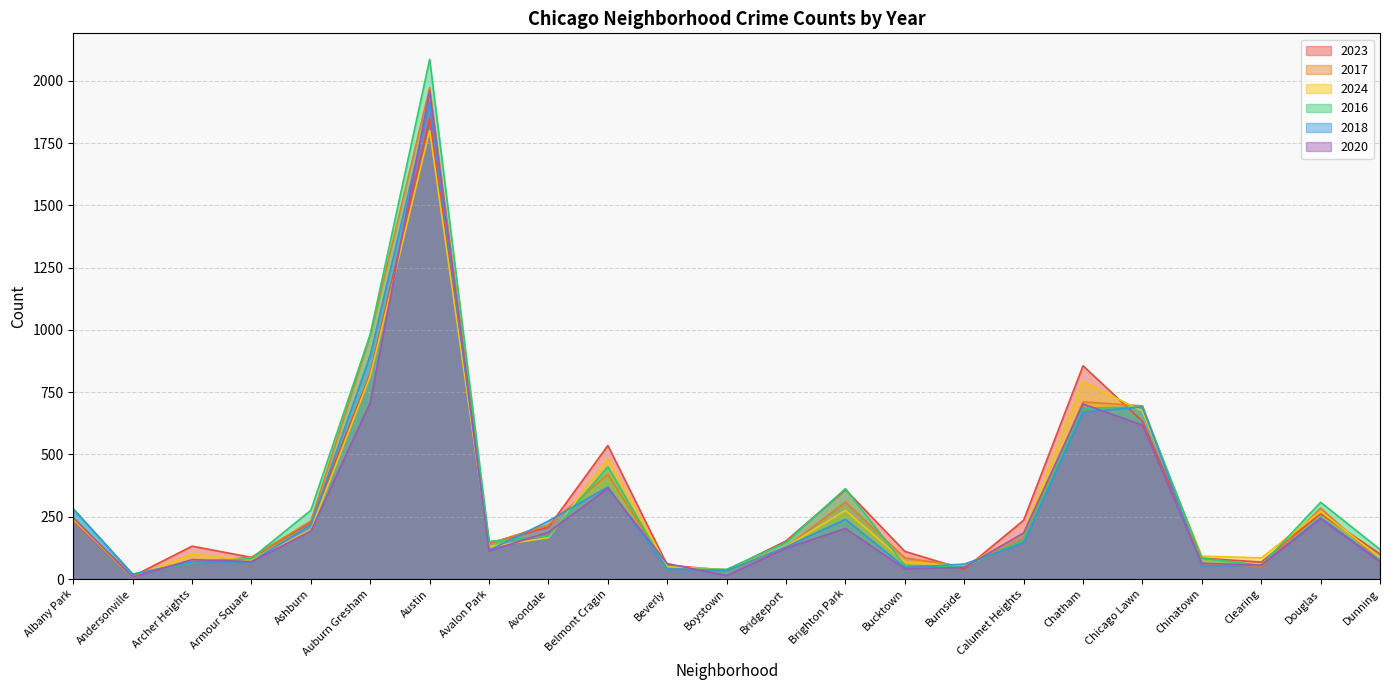

What is the maximum value shown in the chart?

2086